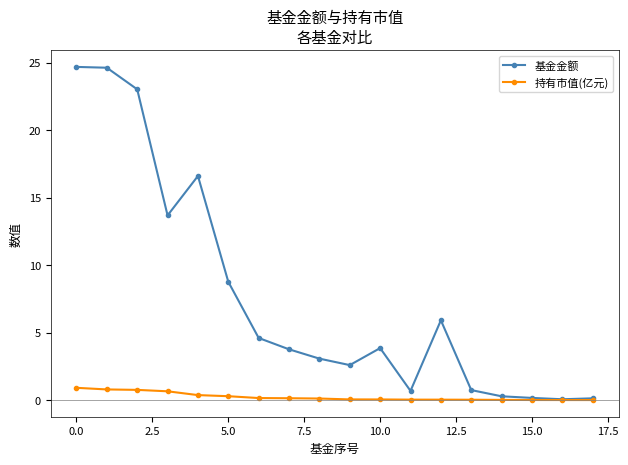

Which series has the largest range (max minus min)?

基金金额